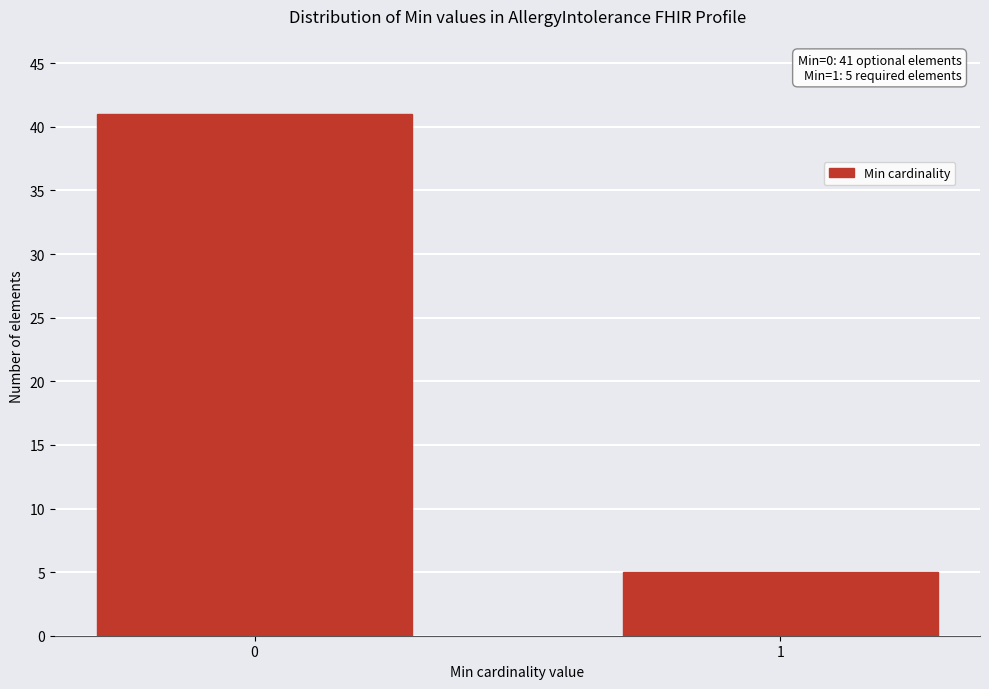

Reading right to left, list all the values displayed in this chart.

5	41